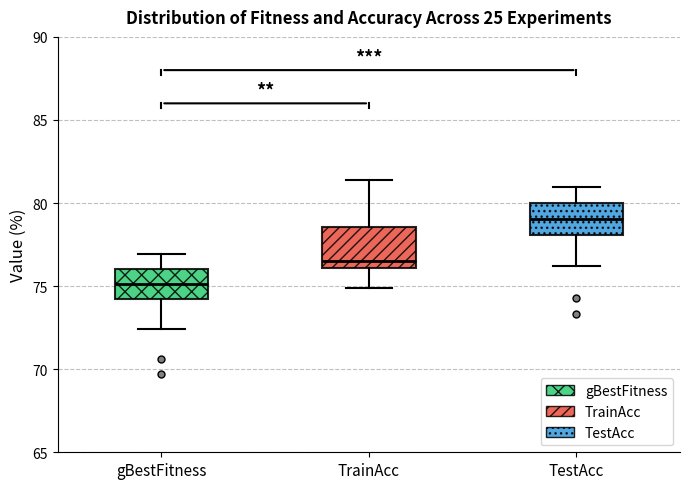

Reading left to right, read every box against the y-axis: the position of its median line, the range the box covers, and the ends of its whiskers. The values are not printed on the chart, so give them approximately, as read against the axis.

gBestFitness: median 75.0, box 74.0 to 76.0, whiskers 72.5 to 77.0
TrainAcc: median 76.5, box 76.0 to 78.5, whiskers 75.0 to 81.5
TestAcc: median 79.0, box 78.0 to 80.0, whiskers 76.0 to 81.0